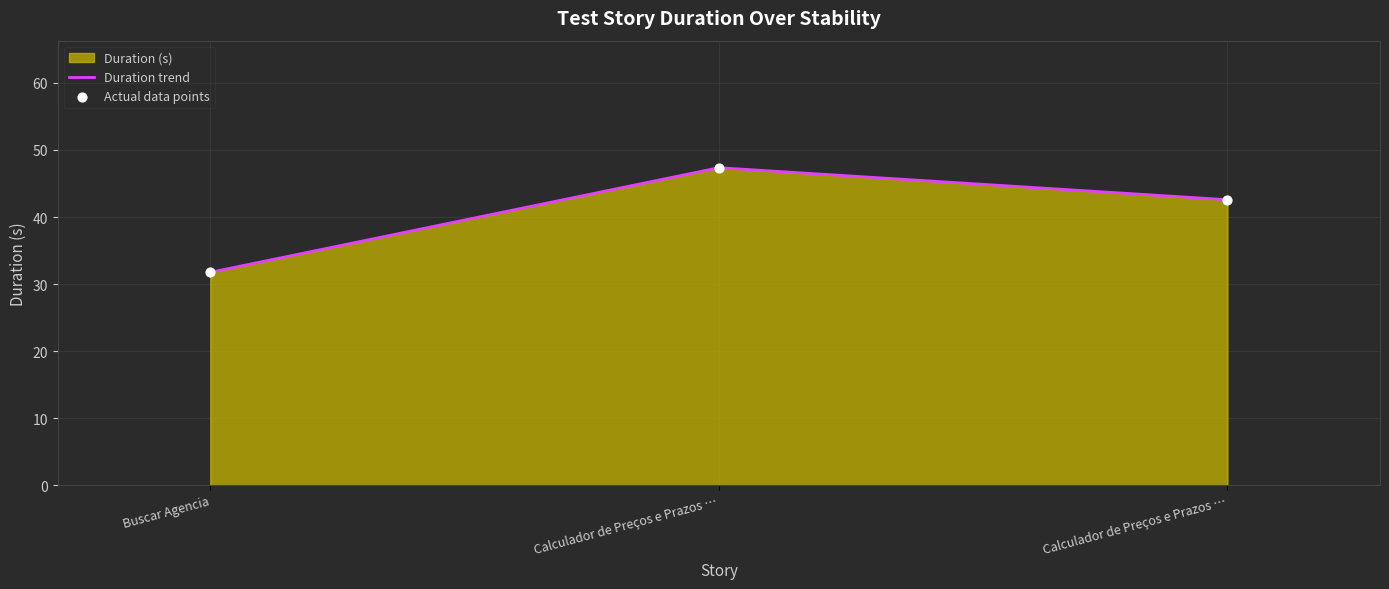

Approximately how many times larger is the value at Buscar Agencia compared to Calculador de Preços e Prazos …?

0.7